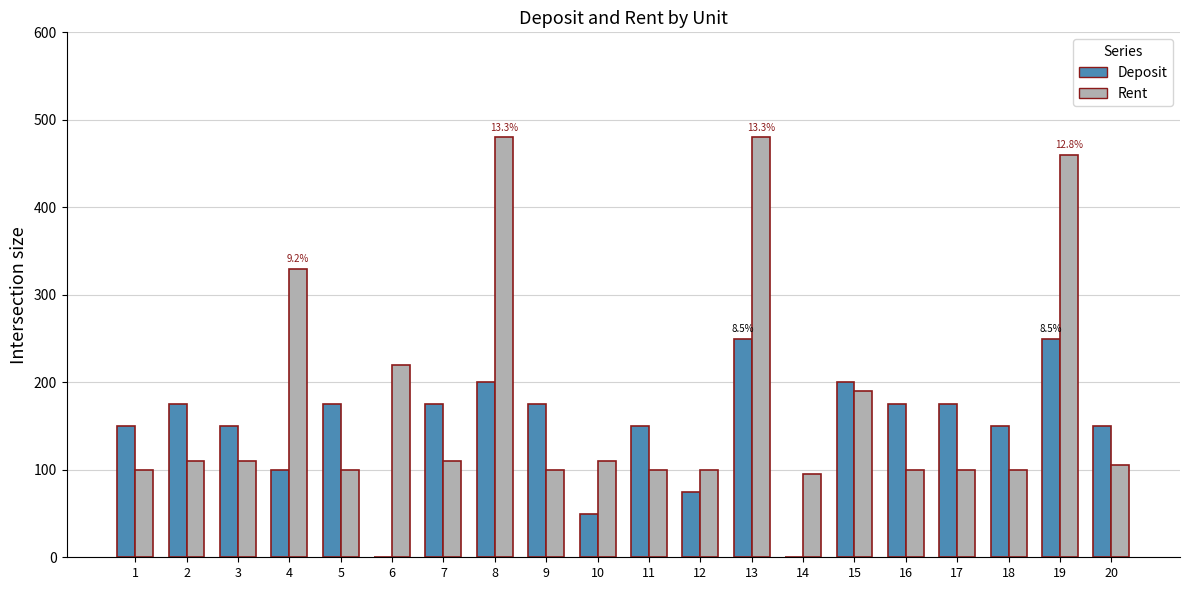

Between 3 and 10, which series saw the biggest shift?

Deposit